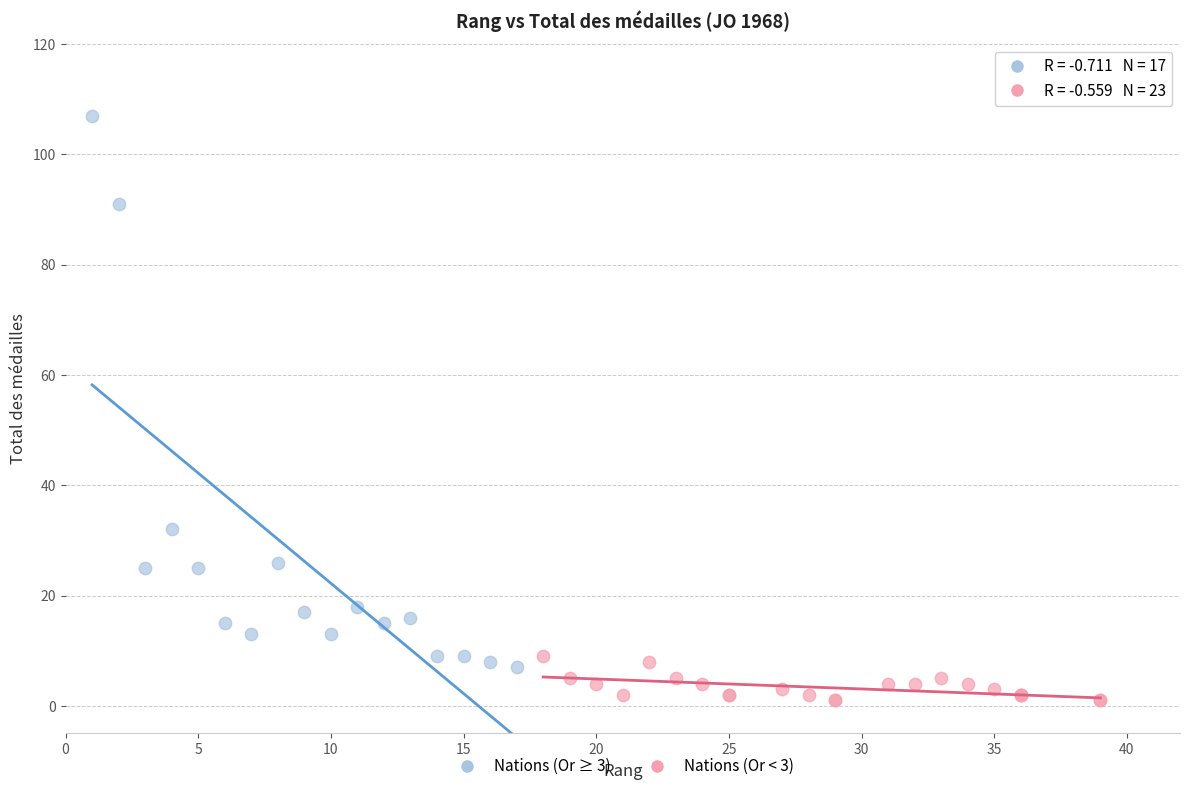

Which series contains the highest Y value?

Nations (Or ≥ 3)